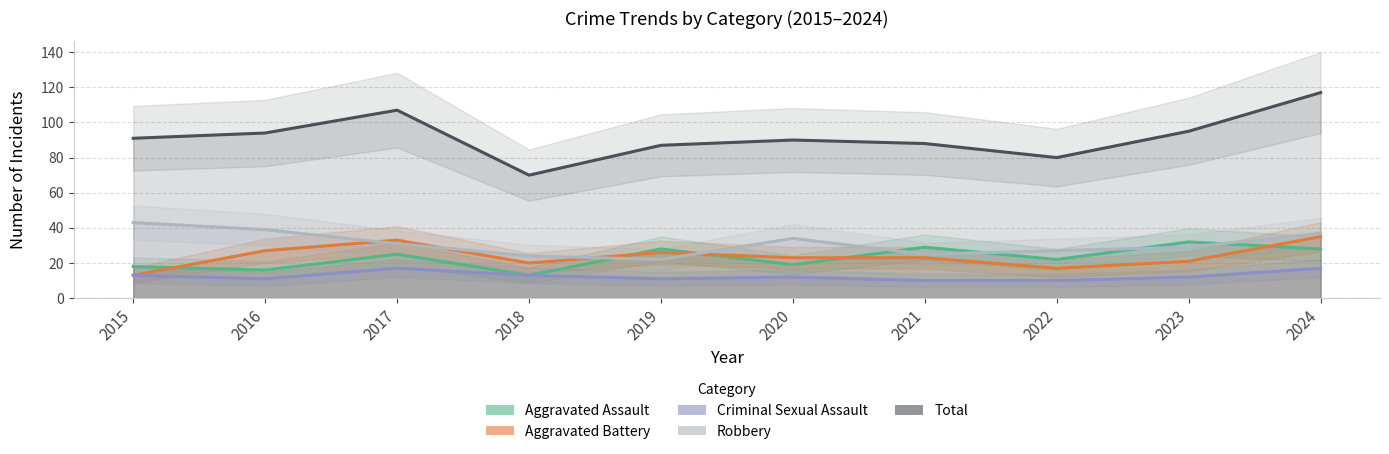

Reading left to right, list all the values displayed in this chart.

Aggravated Assault: 18	16	25	13	28	19	29	22	32	28
Aggravated Battery: 13	27	33	20	26	23	23	17	21	35
Criminal Sexual Assault: 13	11	17	13	11	12	10	10	12	17
Robbery: 43	39	31	24	22	34	25	27	29	37
Total: 91	94	107	70	87	90	88	80	95	117